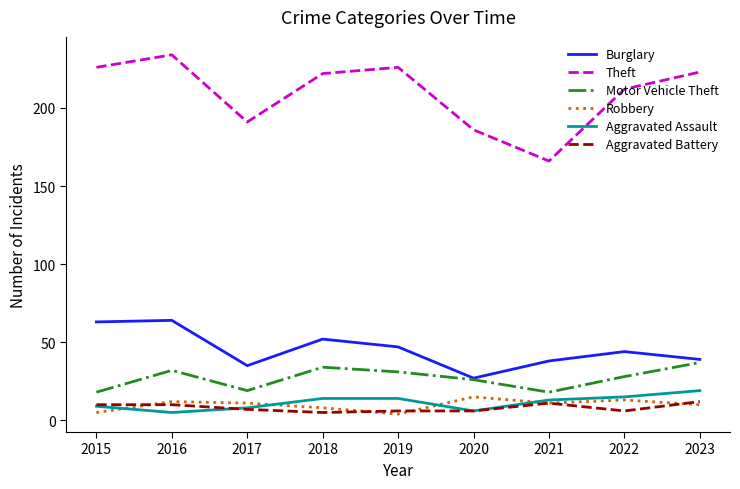

Which series changed the most between 2016 and 2020?

Theft